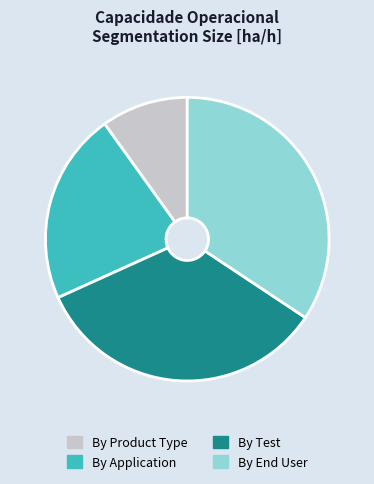

Is there any slice that represents more than half of the pie?

No